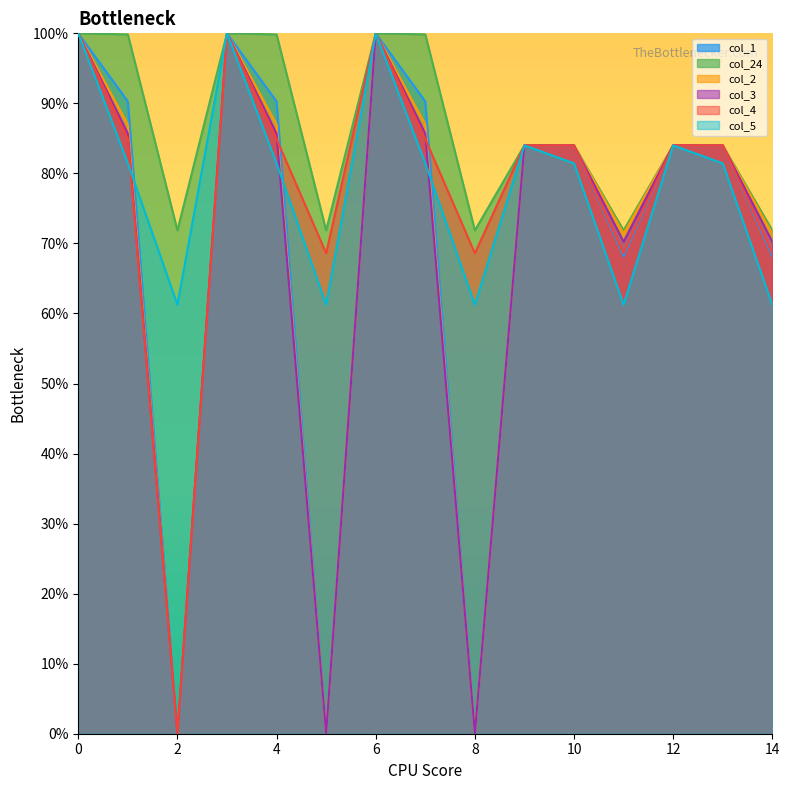

What is the highest value of the col_4 series?

100.0